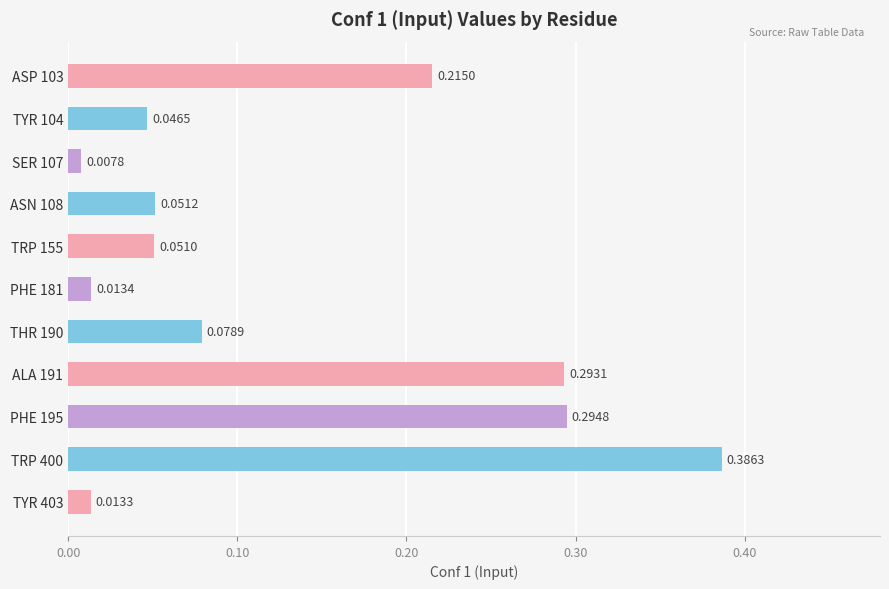

Between ASN 108 and TYR 104, which is larger?

ASN 108